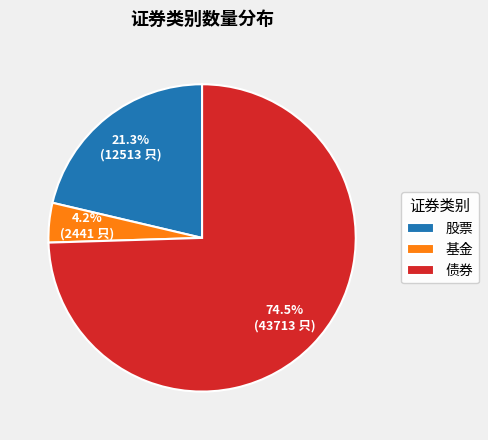

Which has a higher value, 股票 or 债券?

债券